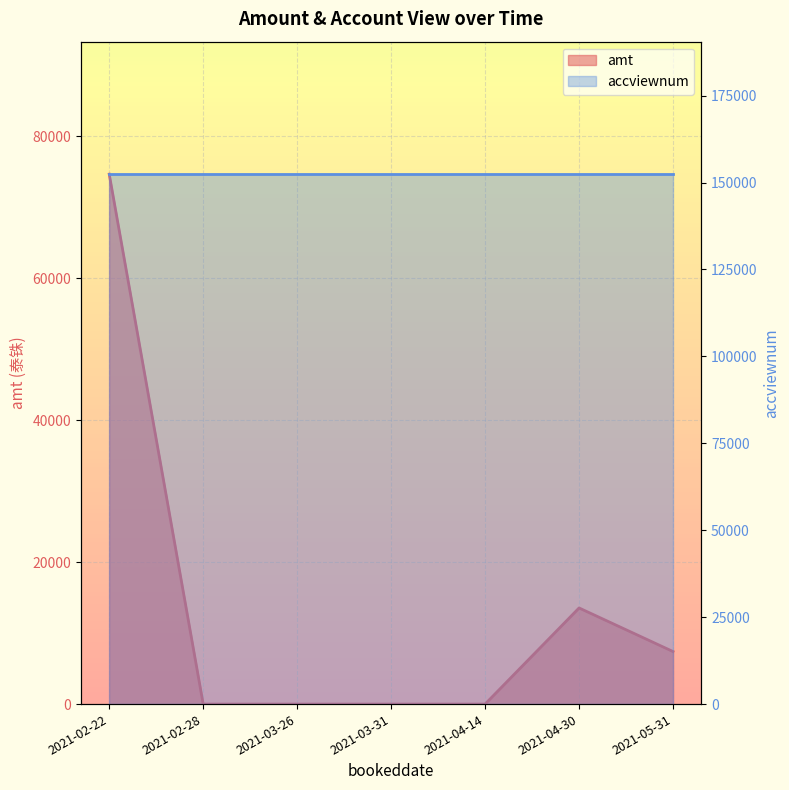

Is it true that the value at 2021-02-28 is 0.0?

True